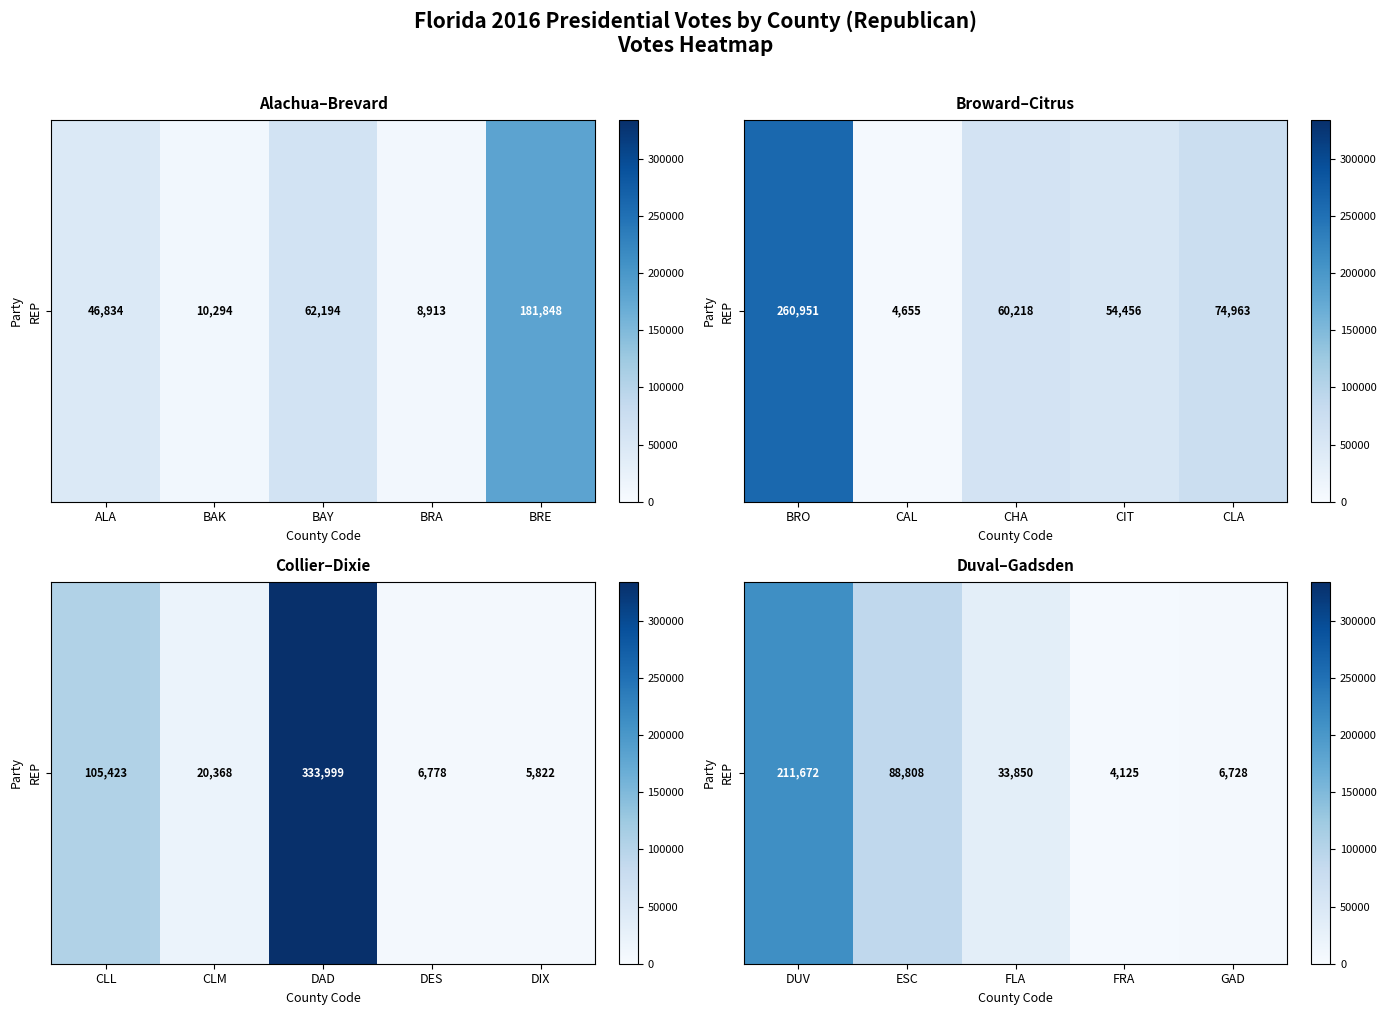

What is the minimum value shown in the chart?

4125